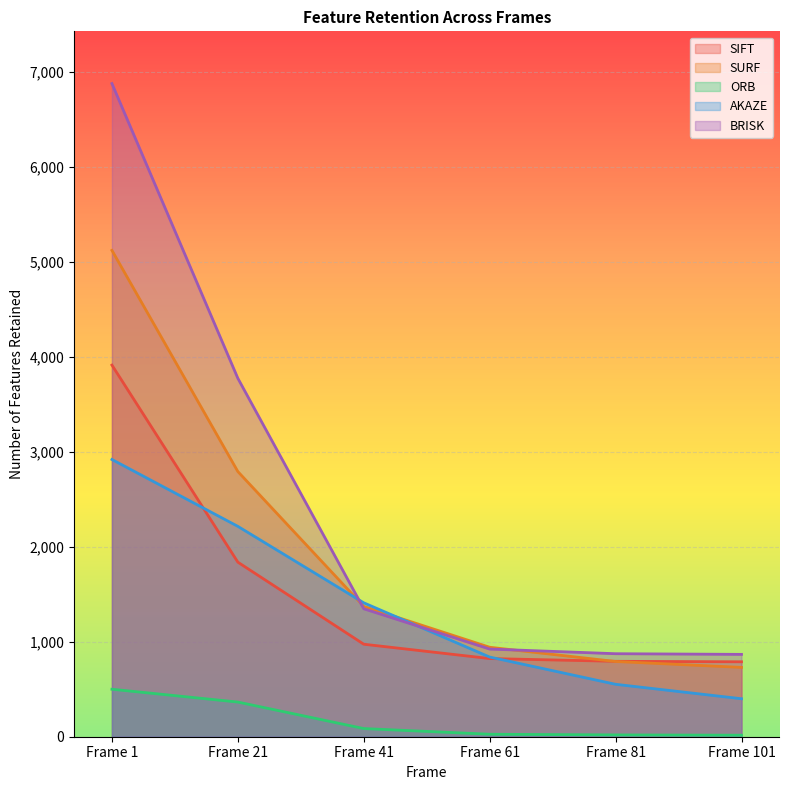

How many values in the SIFT series are below 974?

3